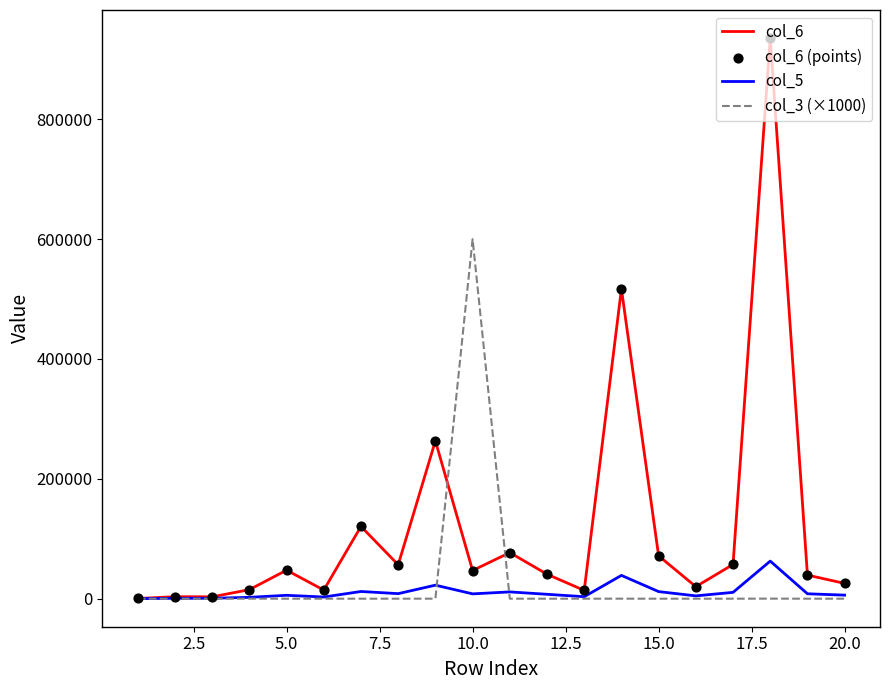

Which series has the largest total across all categories?

col_6